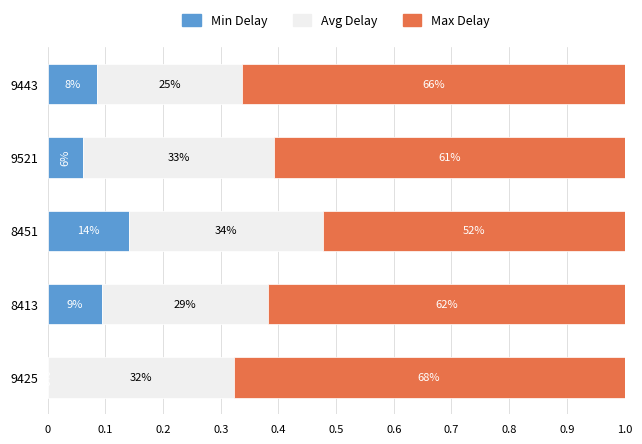

What are all the series names shown in the legend?

Min Delay, Avg Delay, Max Delay